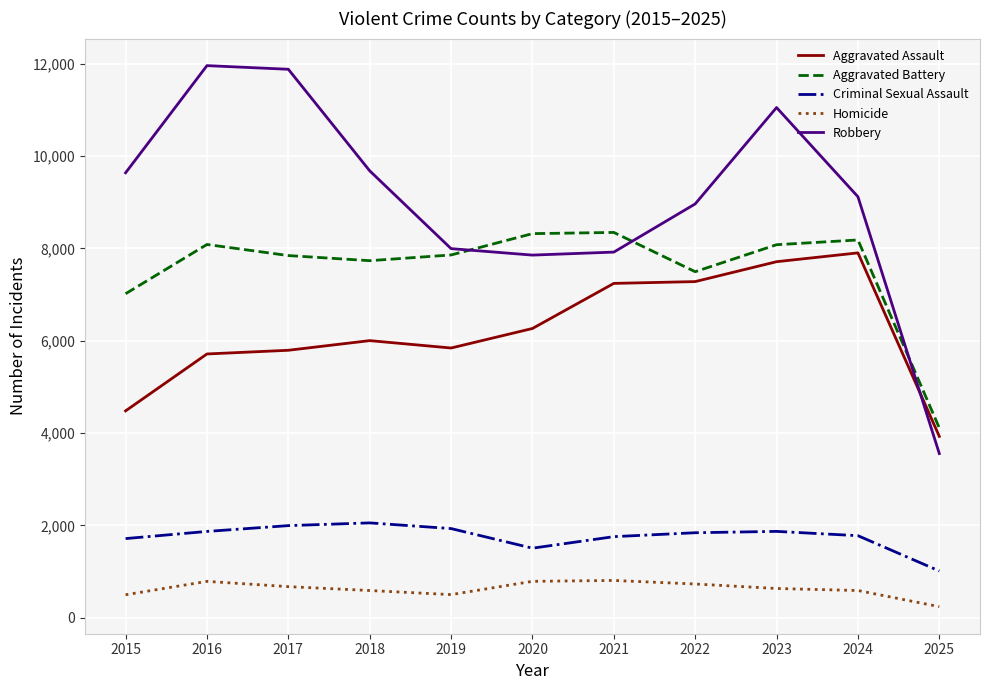

At which category does the chart reach its minimum across all series?

2025